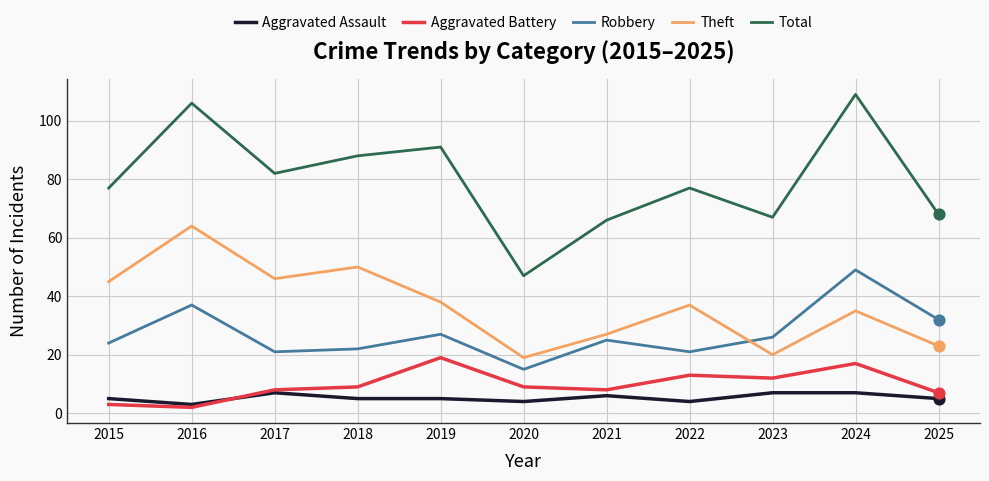

At how many categories does at least one series exceed 31?

11